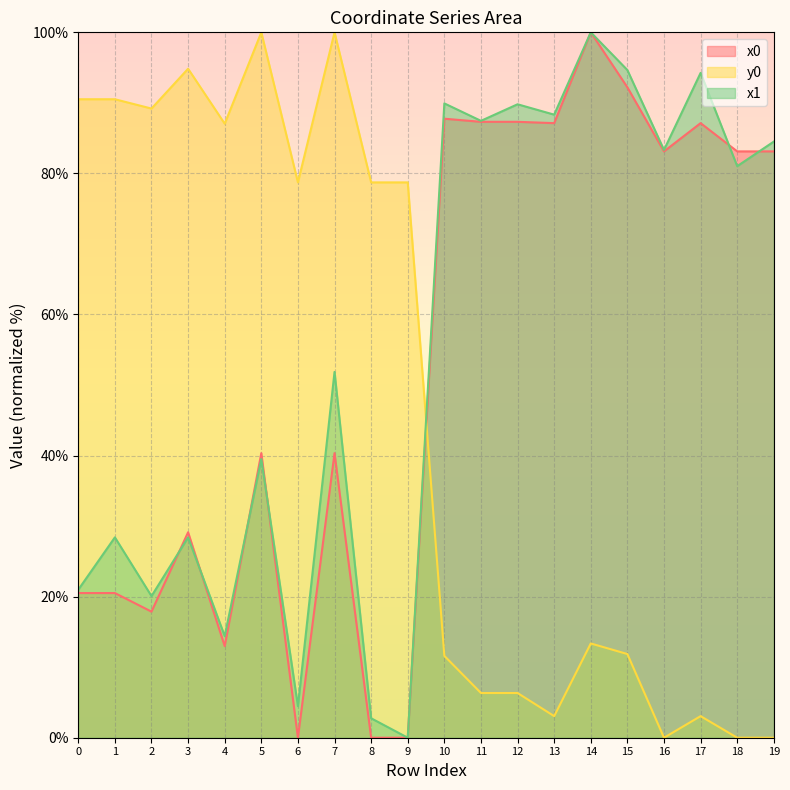

The x0 series shows 87.3 at 12. True or false?

True